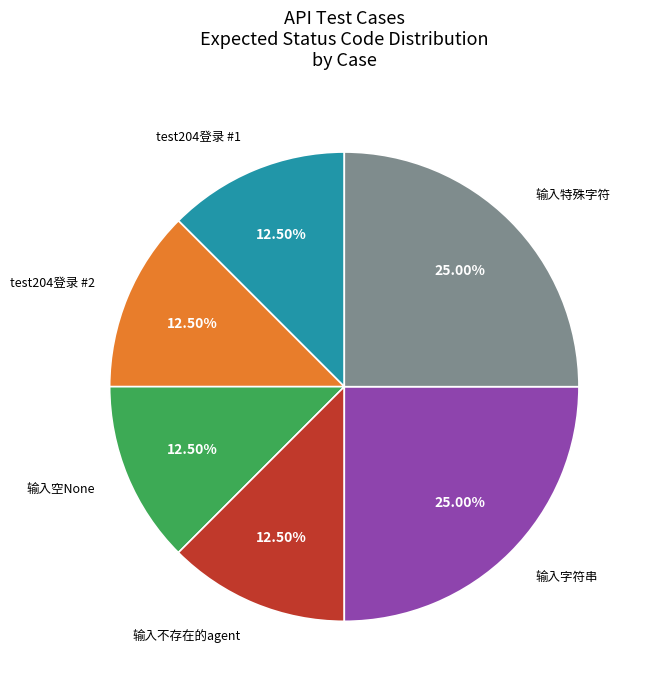

How many slices are in this pie chart?

6